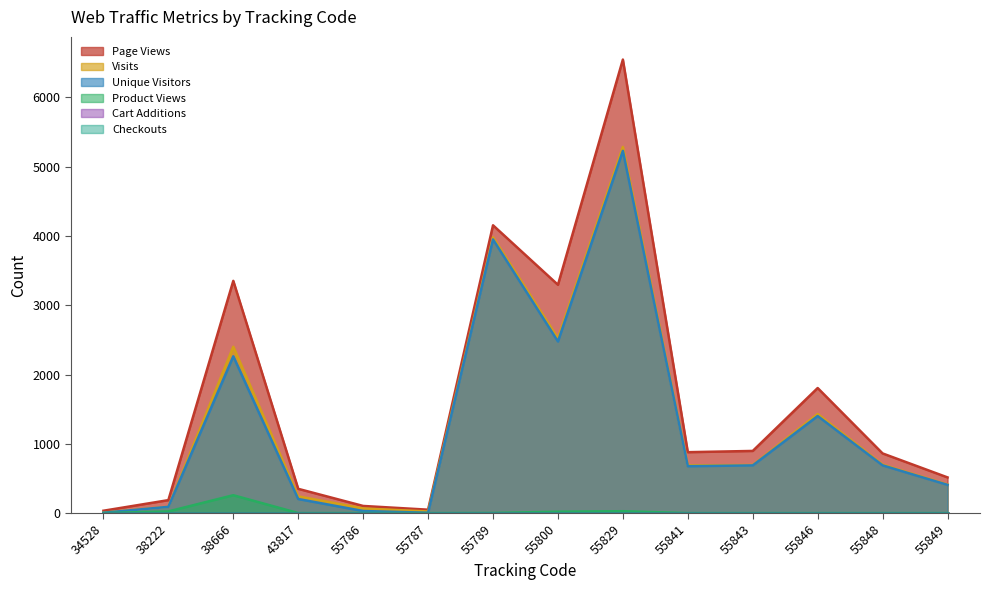

How many values in the Unique Visitors series exceed 688?

6